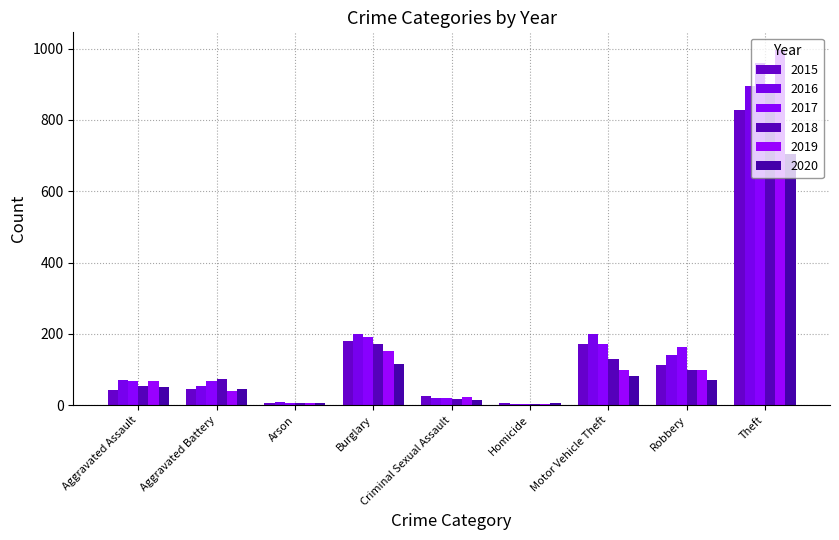

Are the bars horizontal?

No